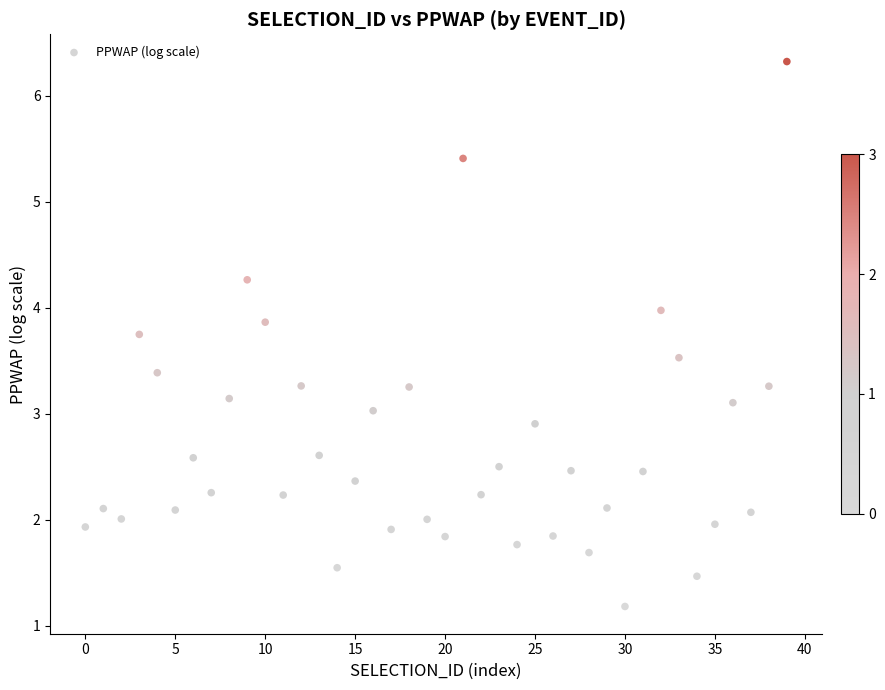

What is the range of Y values (max minus min)?

5.1